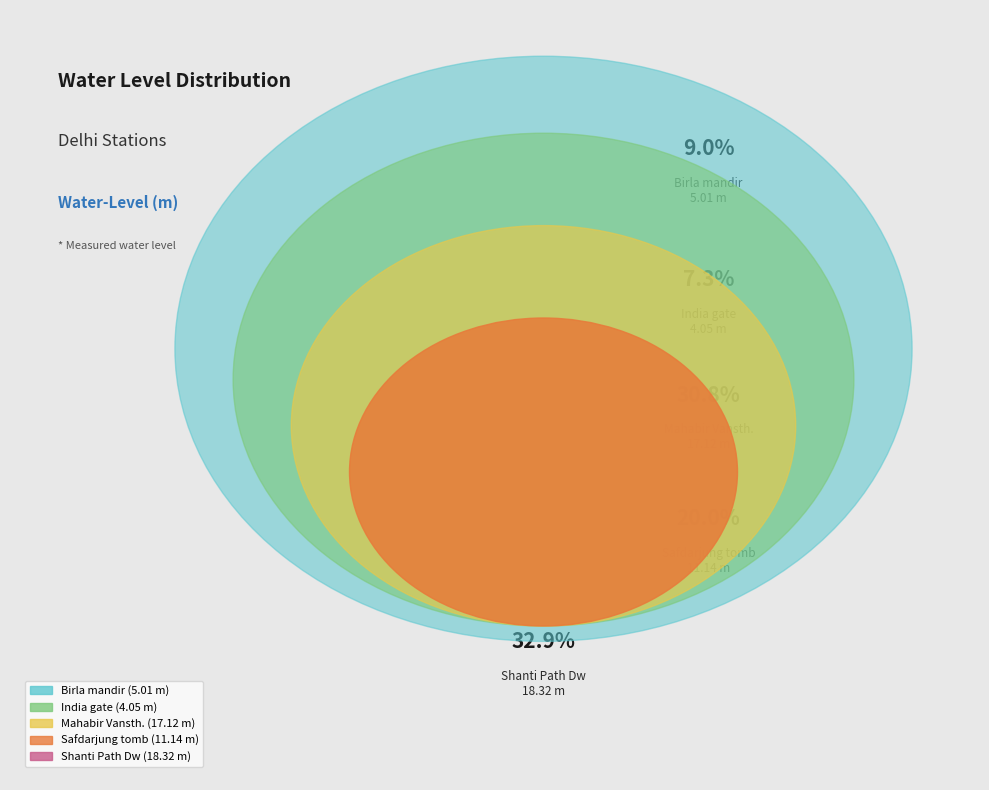

What is the largest slice in the pie chart?

Shanti Path Dw